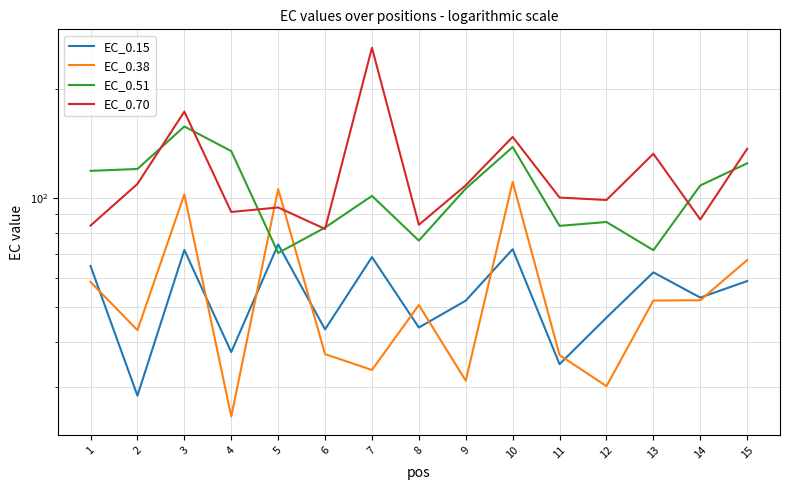

True or false: EC_0.70 and EC_0.15 cross at least once.

False